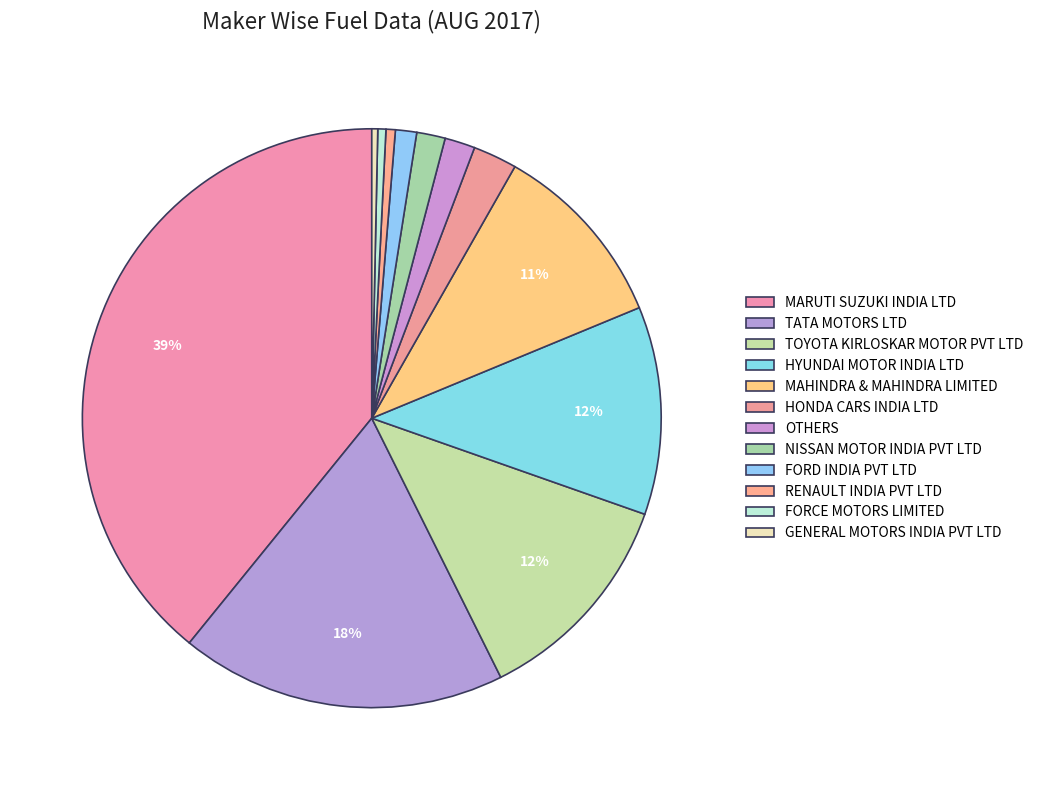

Which slice is the largest?

MARUTI SUZUKI INDIA LTD